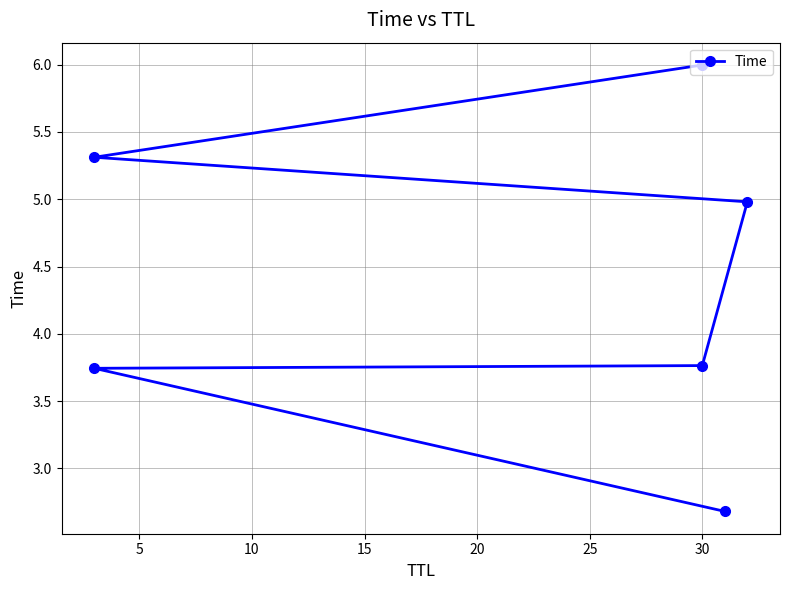

Reading left to right, list all the values displayed in this chart.

2.7	3.7	3.8	5.0	5.3	6.0